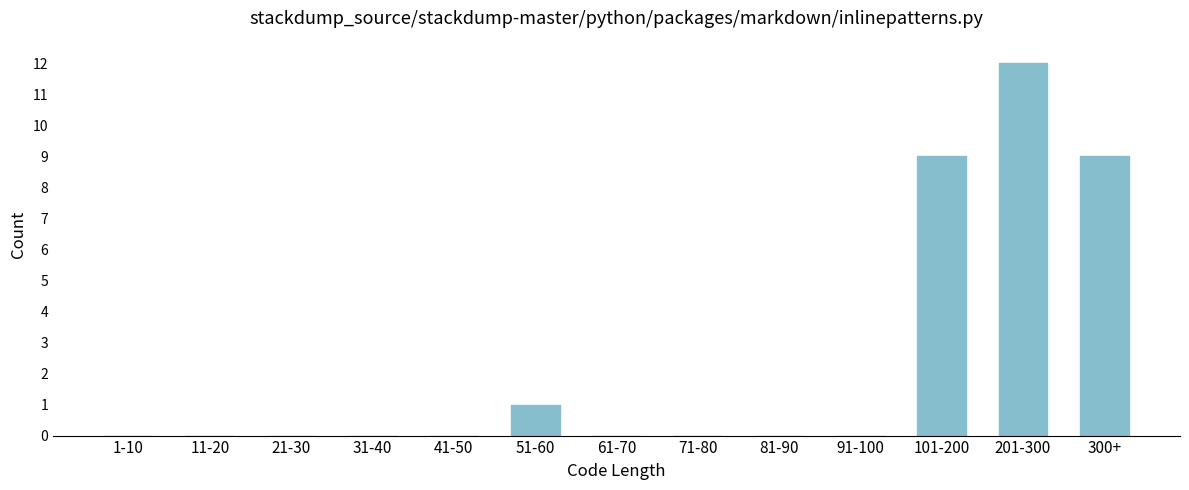

Reading right to left, extract all data points from this chart.

300+=9	201-300=12	101-200=9	91-100=0	81-90=0	71-80=0	61-70=0	51-60=1	41-50=0	31-40=0	21-30=0	11-20=0	1-10=0